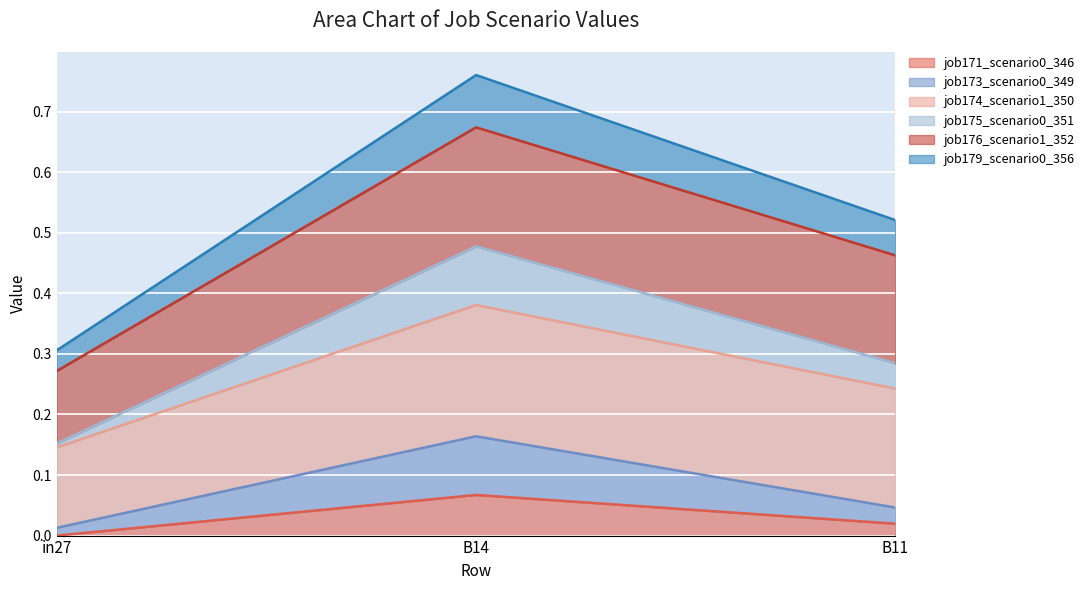

At which category is the sum across all series the highest?

B14